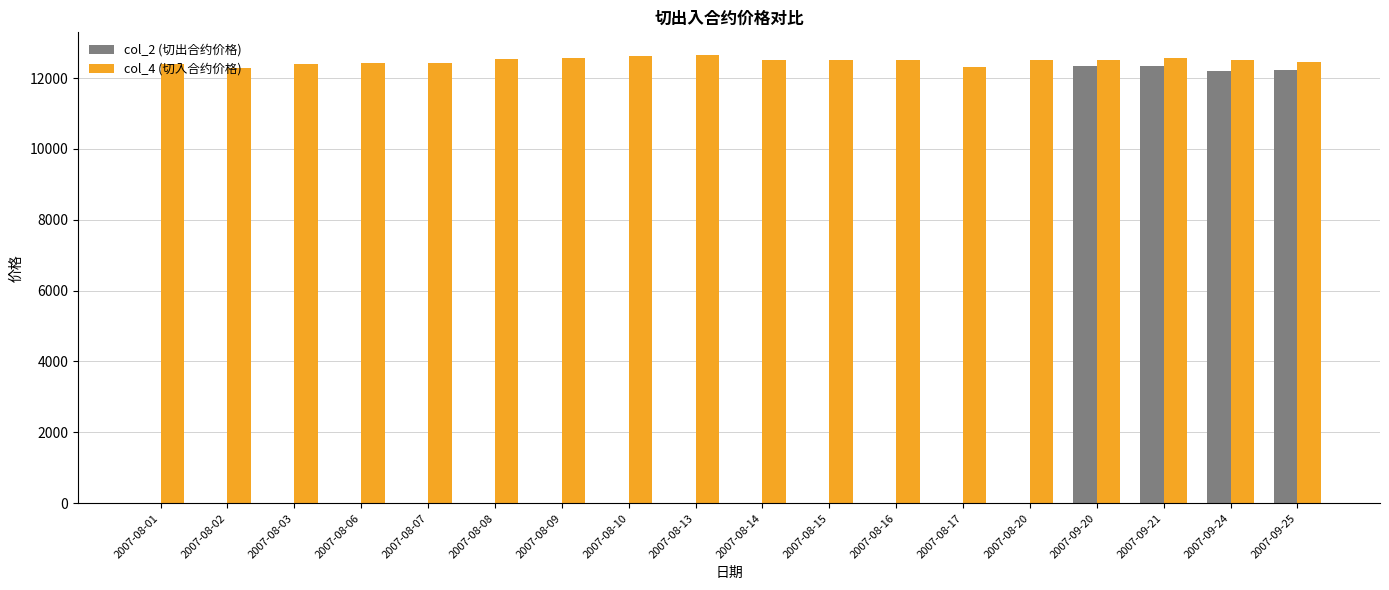

The col_2 (切出合约价格) series shows -7519 at 2007-08-16. True or false?

False